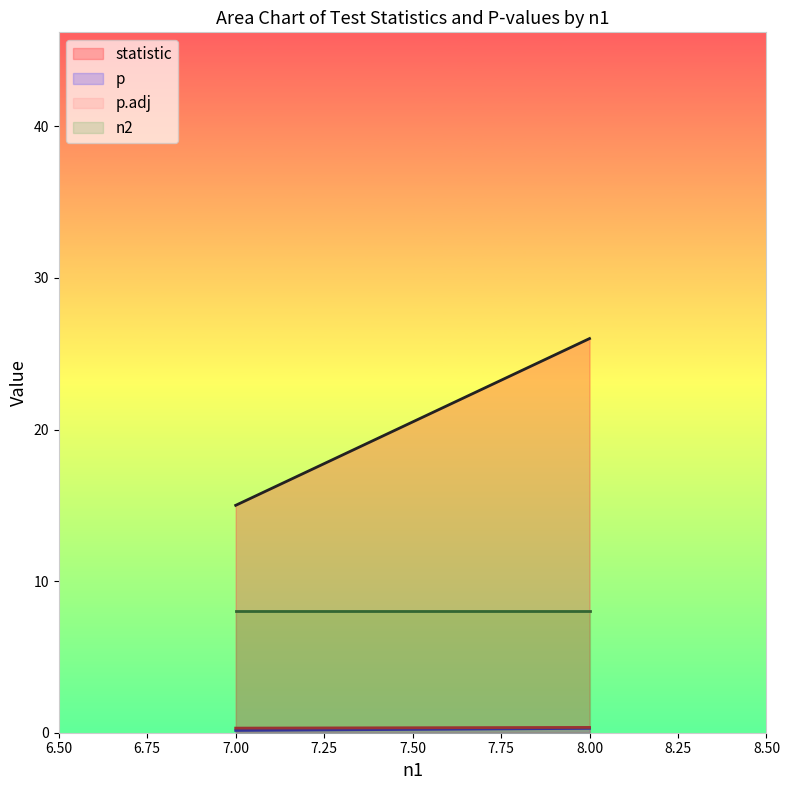

The statistic series shows 15.0 at 7. True or false?

True